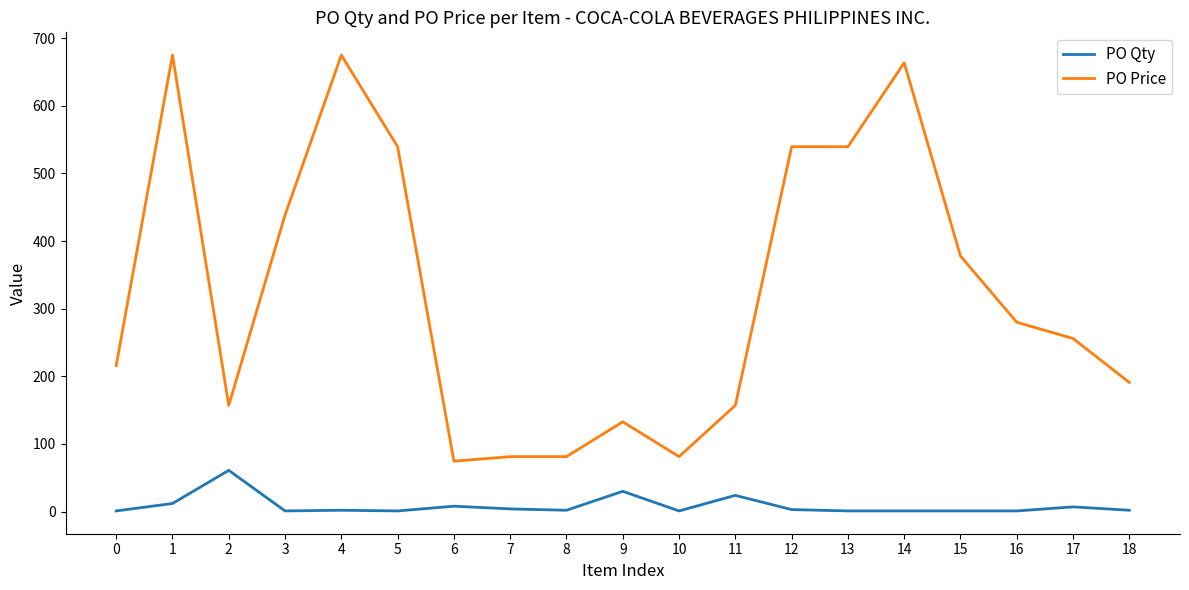

How many distinct data groups are displayed?

2